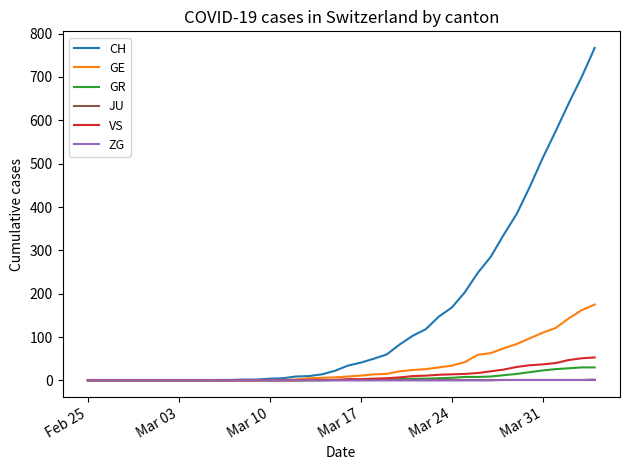

Which series has the largest total across all categories?

CH